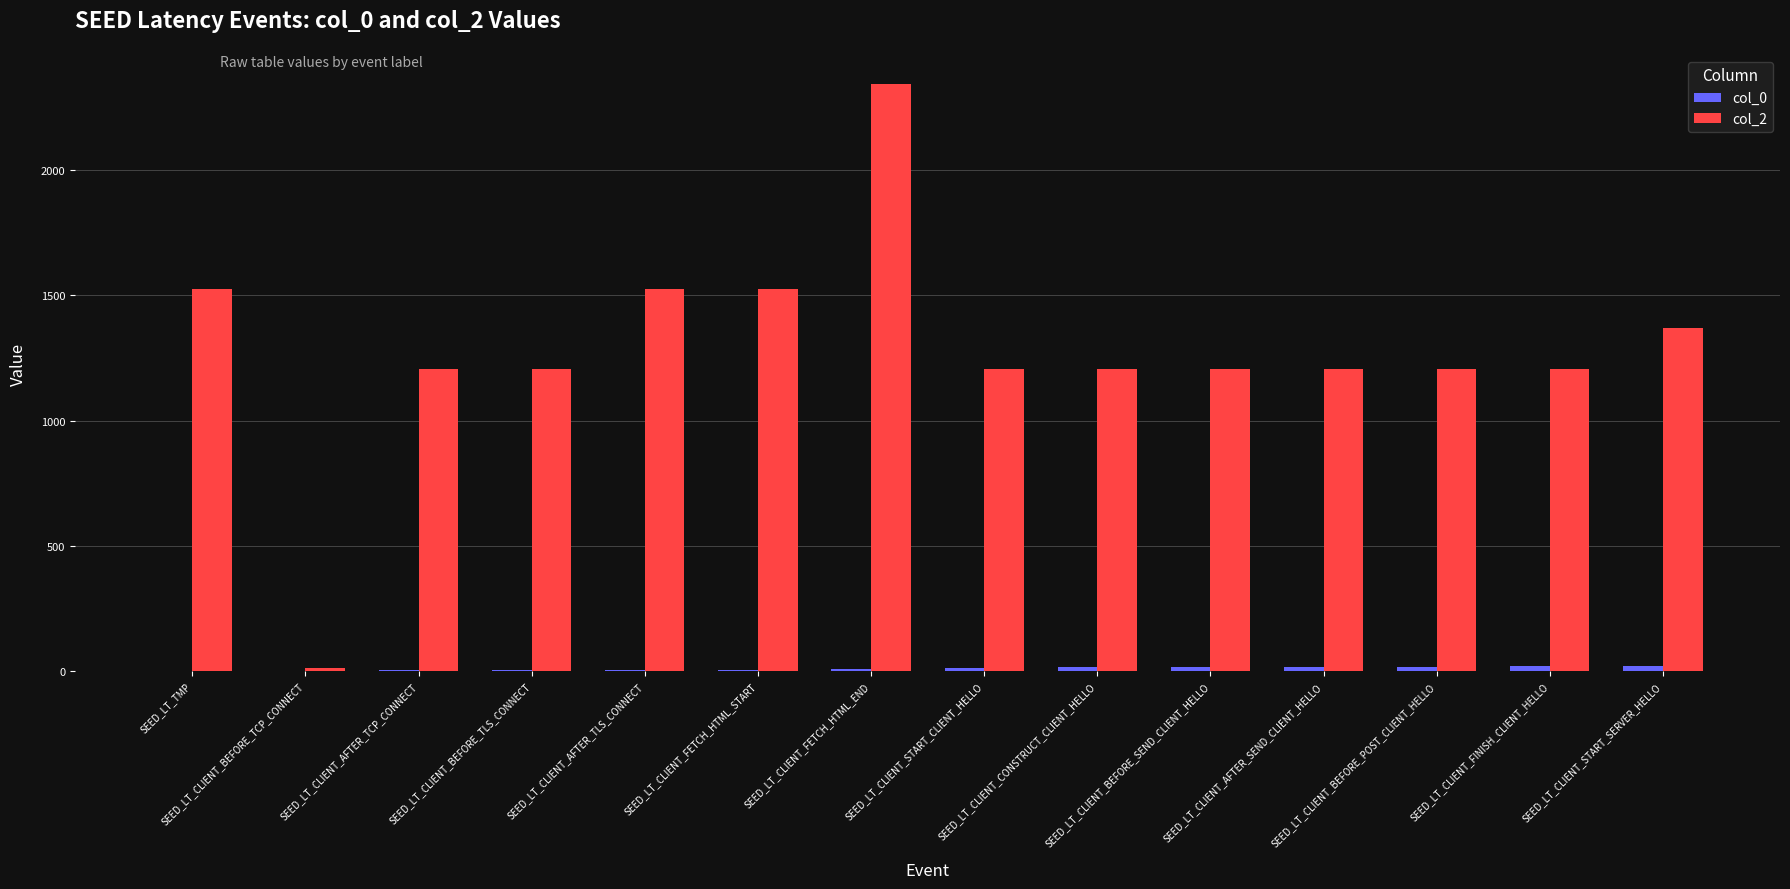

Between SEED_LT_CLIENT_AFTER_TCP_CONNECT and SEED_LT_CLIENT_START_SERVER_HELLO, which series saw the biggest shift?

col_2